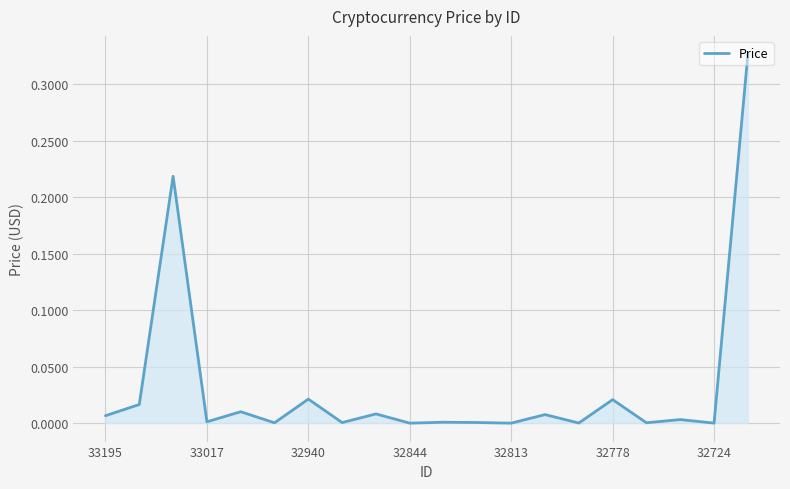

At which category does the chart reach its minimum across all series?

32813